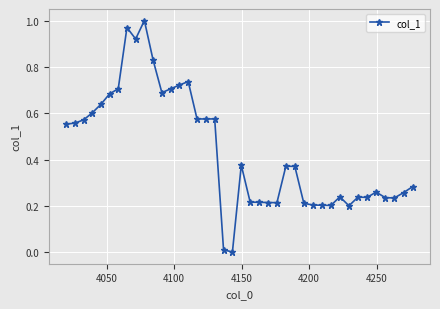

How many lines are shown in the chart?

1